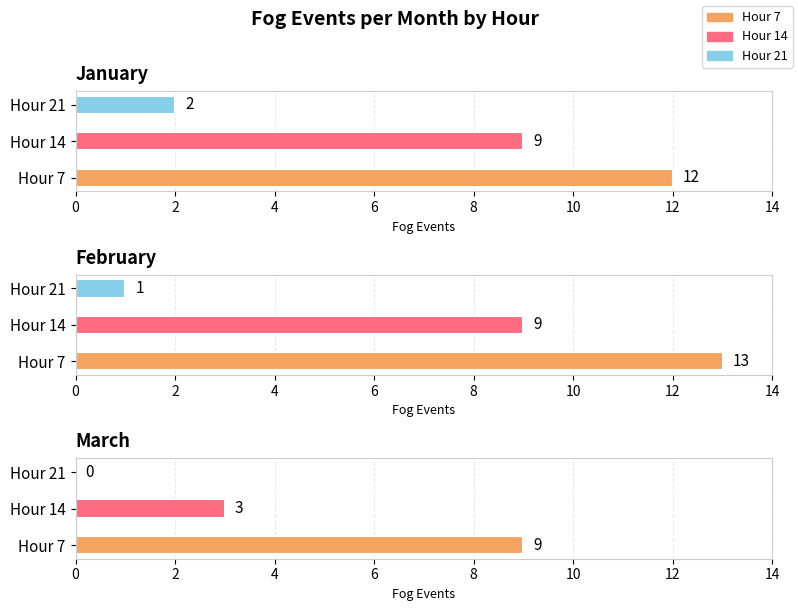

Are the bars horizontal?

Yes